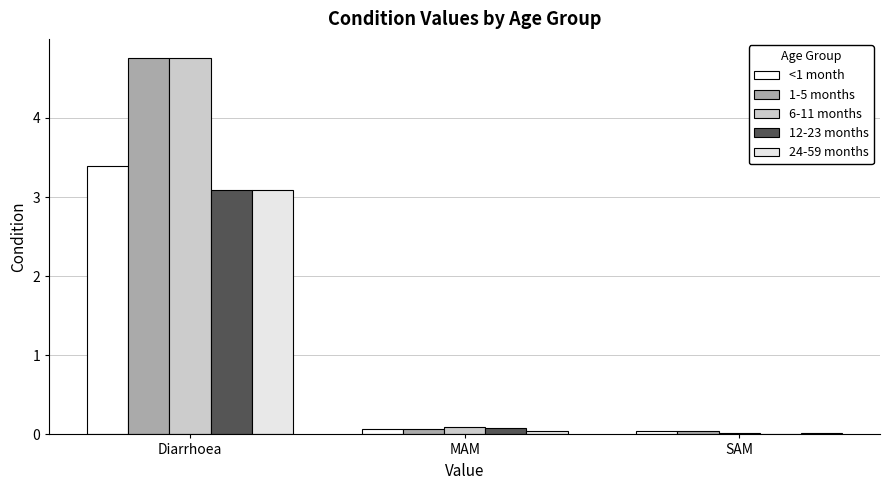

What is the value of the <1 month bar at the 1st from the left?

3.4